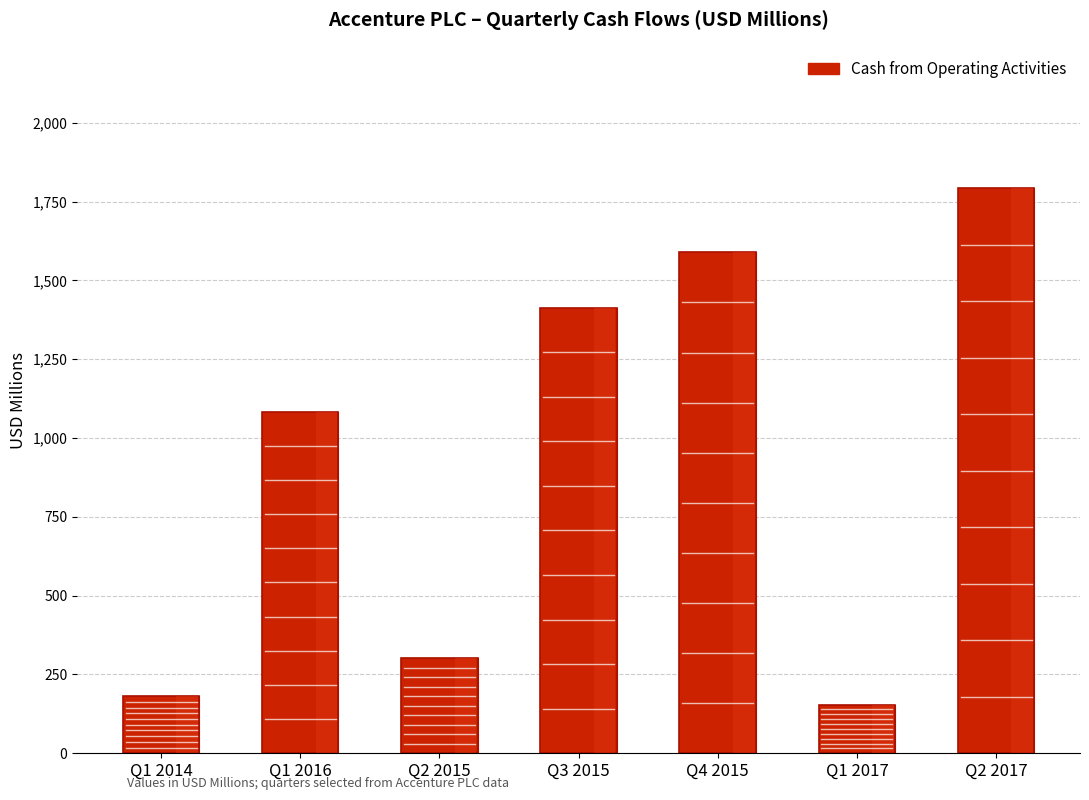

What is the label of the 2nd bar from the right?

Q1 2017